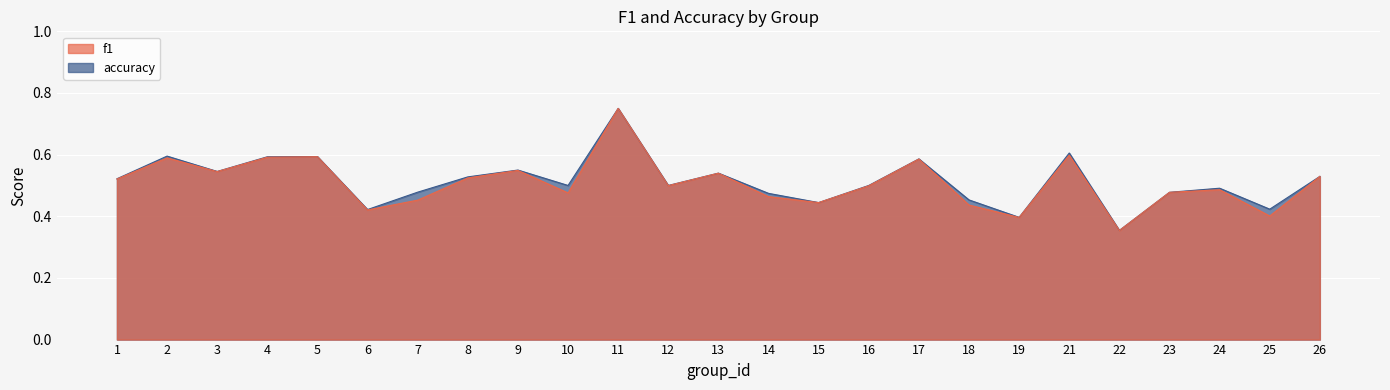

Reading left to right, extract all data points from this chart.

f1: 1=0.5	2=0.6	3=0.5	4=0.6	5=0.6	6=0.4	7=0.5	8=0.5	9=0.5	10=0.5	11=0.8	12=0.5	13=0.5	14=0.5	15=0.4	16=0.5	17=0.6	18=0.4	19=0.4	21=0.6	22=0.4	23=0.5	24=0.5	25=0.4	26=0.5
accuracy: 1=0.5	2=0.6	3=0.5	4=0.6	5=0.6	6=0.4	7=0.5	8=0.5	9=0.6	10=0.5	11=0.8	12=0.5	13=0.5	14=0.5	15=0.4	16=0.5	17=0.6	18=0.5	19=0.4	21=0.6	22=0.4	23=0.5	24=0.5	25=0.4	26=0.5